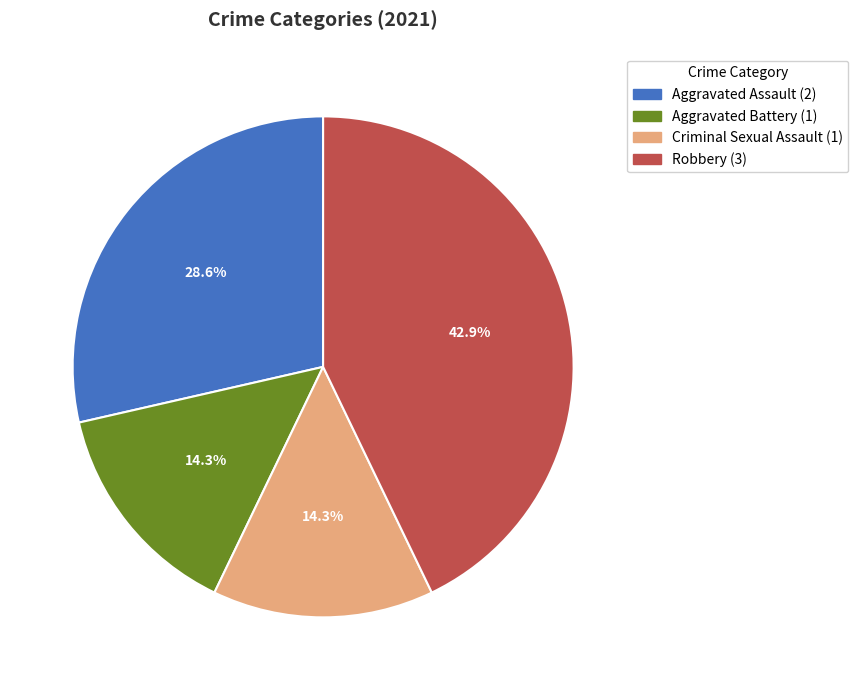

Is Criminal Sexual Assault the majority of the pie?

No